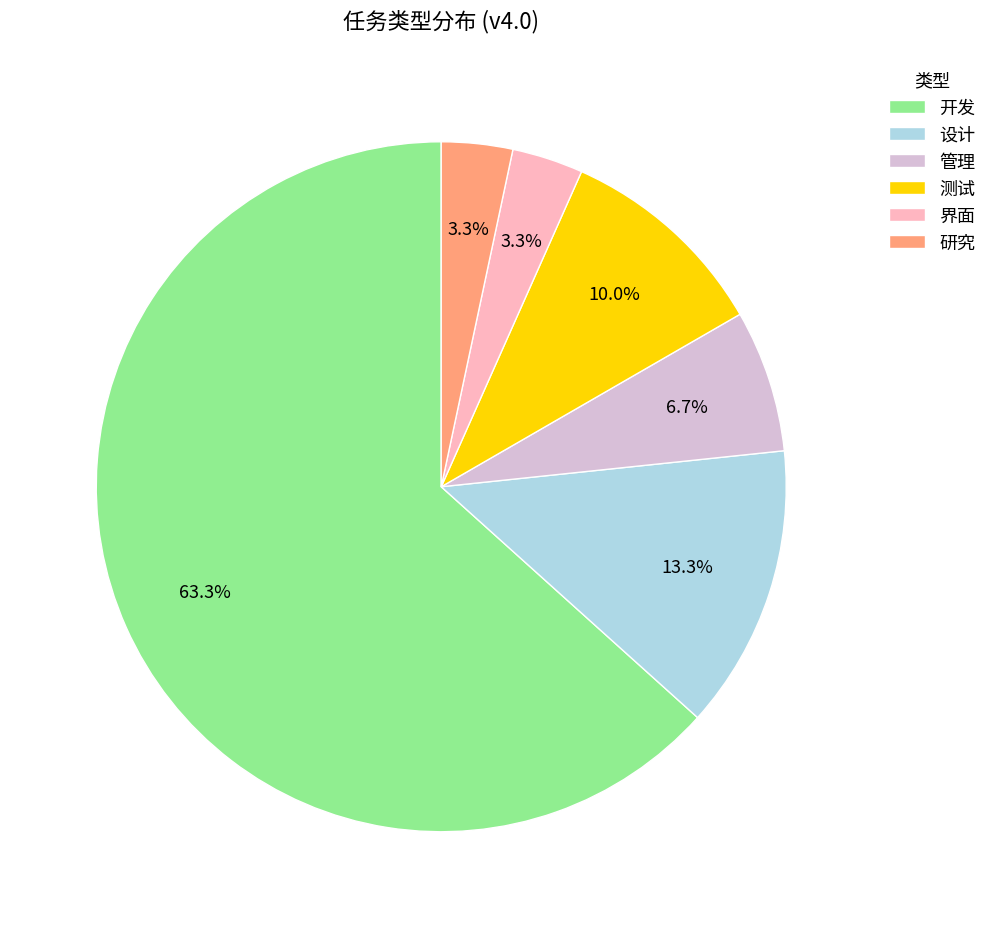

Is it true that 研究 is 3% of the pie?

True